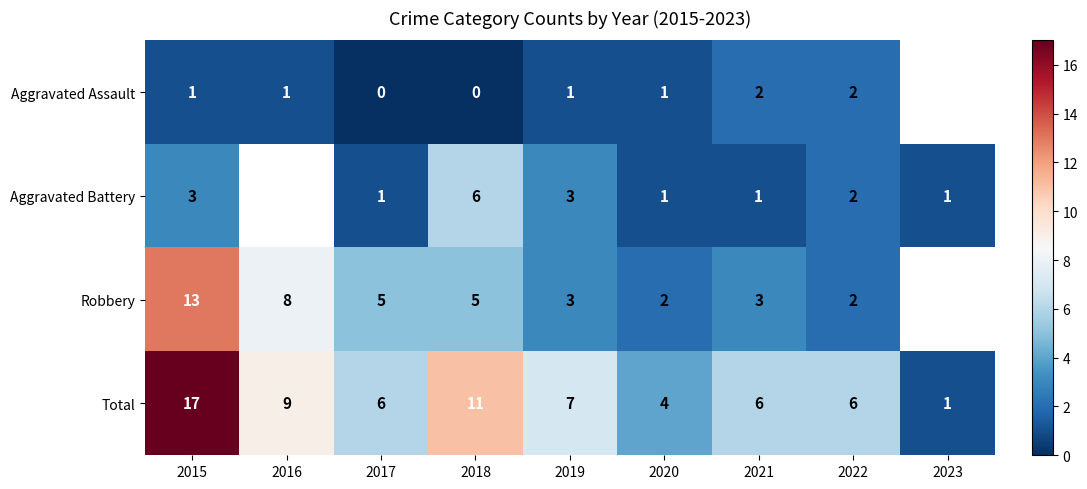

What is the spread (max minus min) of values at 2017?

6